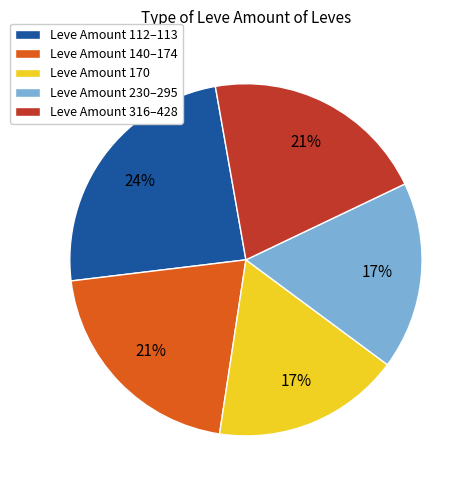

To the nearest percent, what is the average slice percentage?

20%